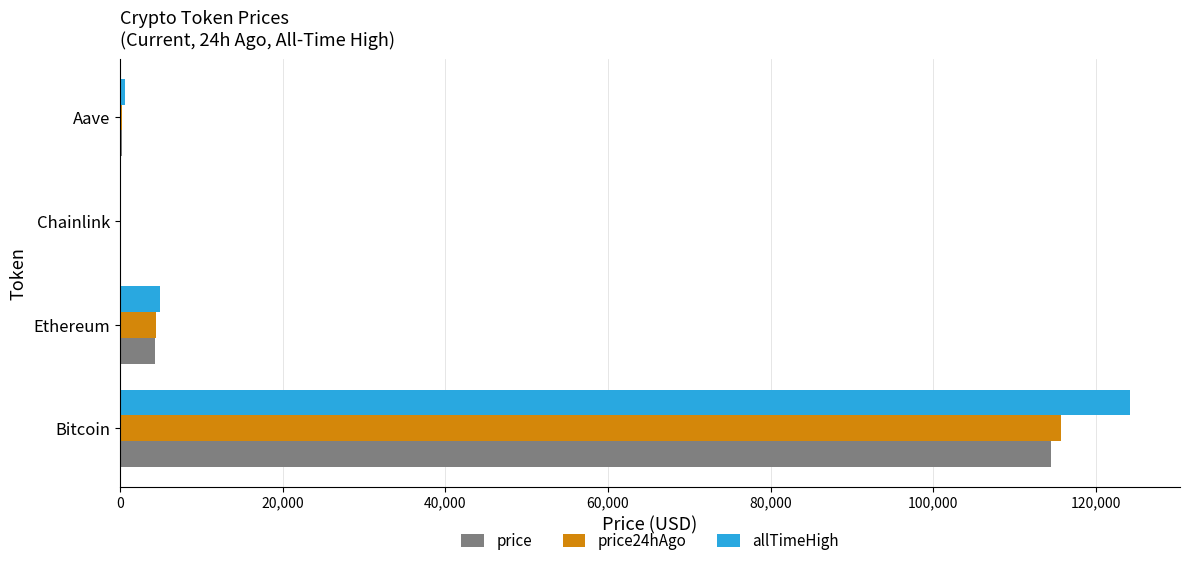

What is the sum of all price24hAgo values?

120470.5